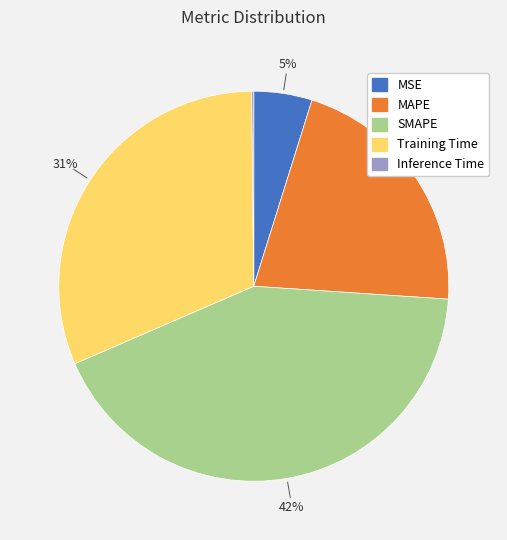

To the nearest percent, what is the combined percentage of MAPE and Training Time?

53%